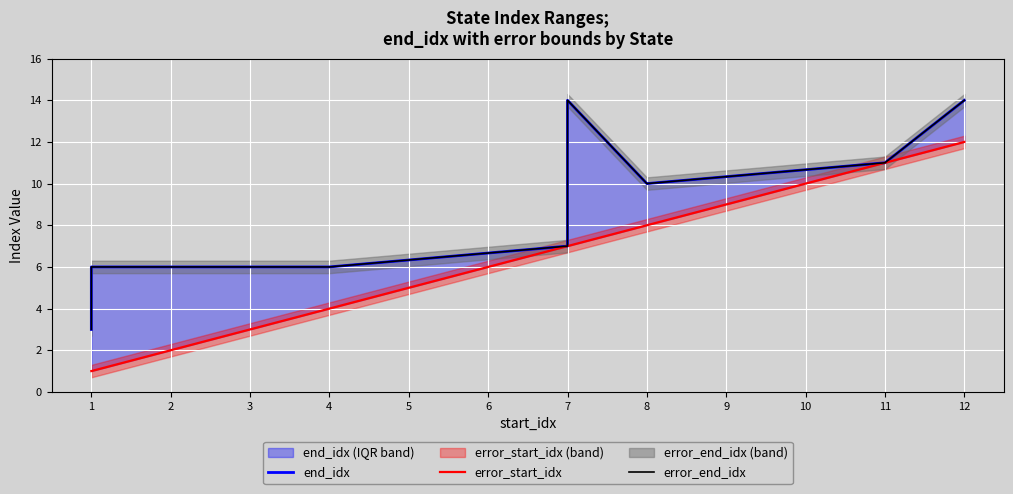

Rank the series by their maximum value, from lowest to highest.

error_start_idx, end_idx, error_end_idx